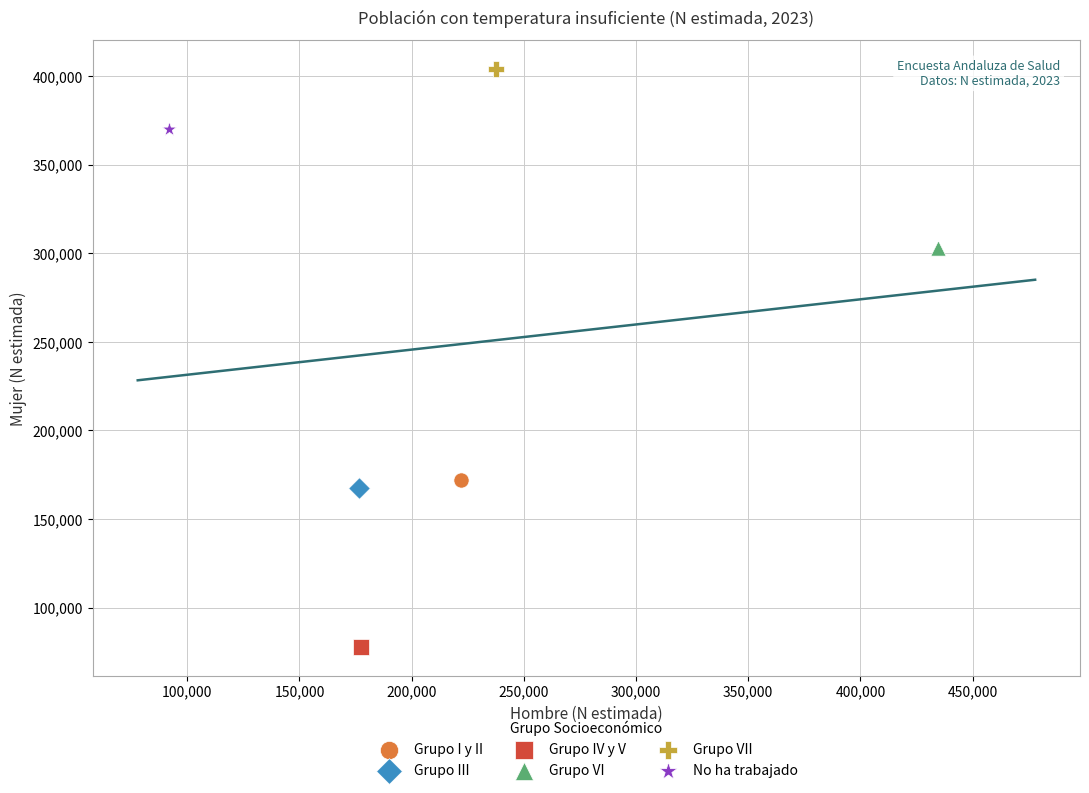

Which series contains the highest Y value?

Grupo VII